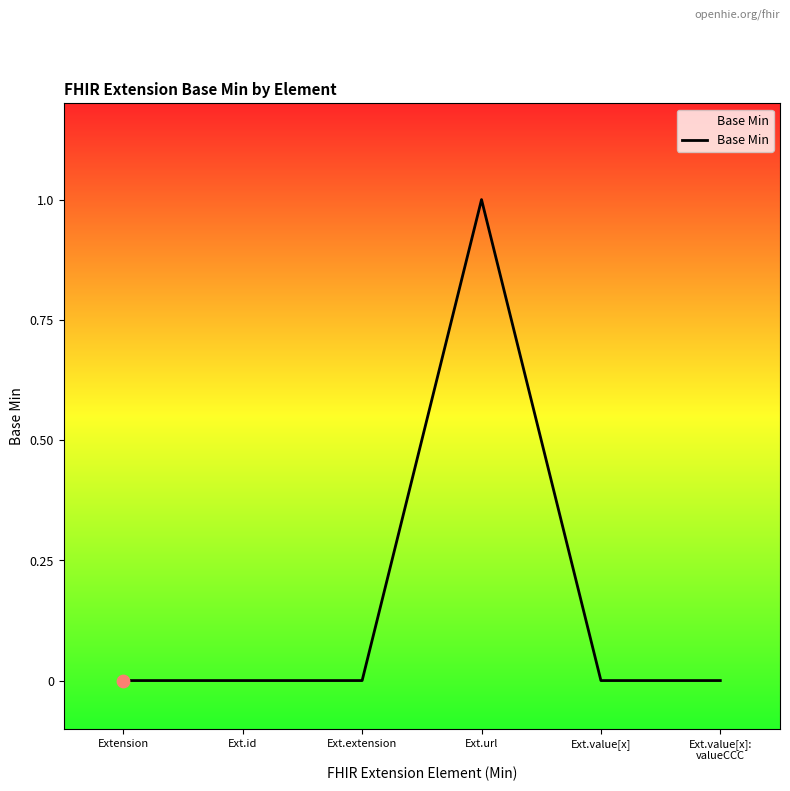

Which has a higher value, Ext.value[x] or Ext.url?

Ext.url